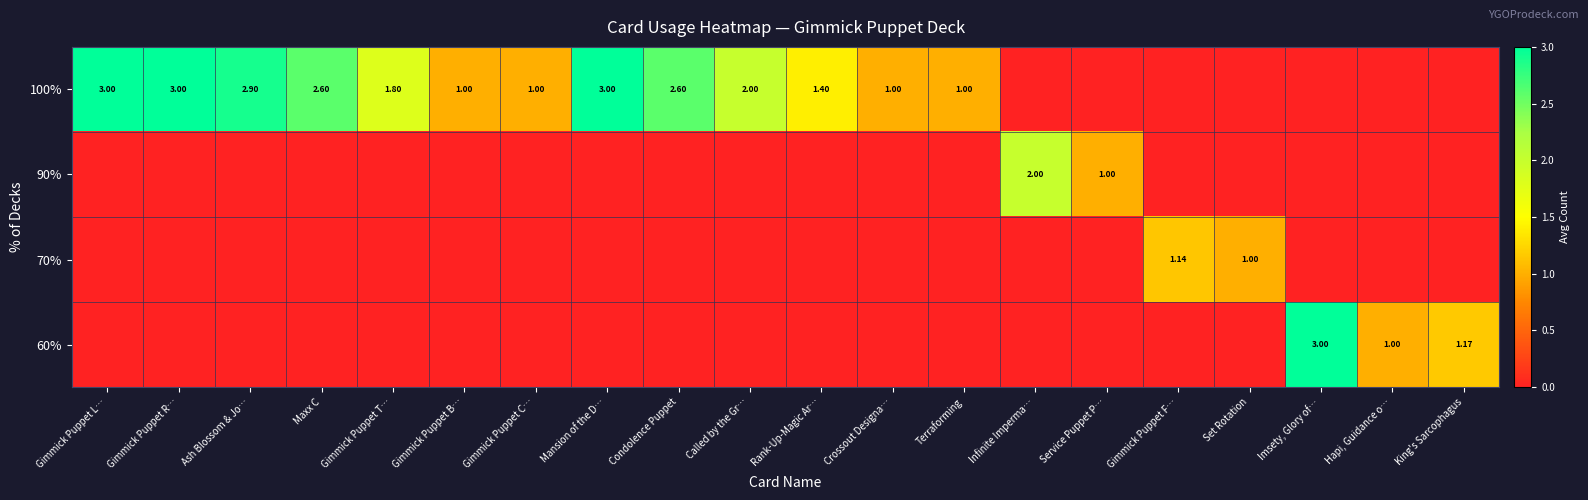

What is the difference between the highest and lowest values at Gimmick Puppet R…?

3.0